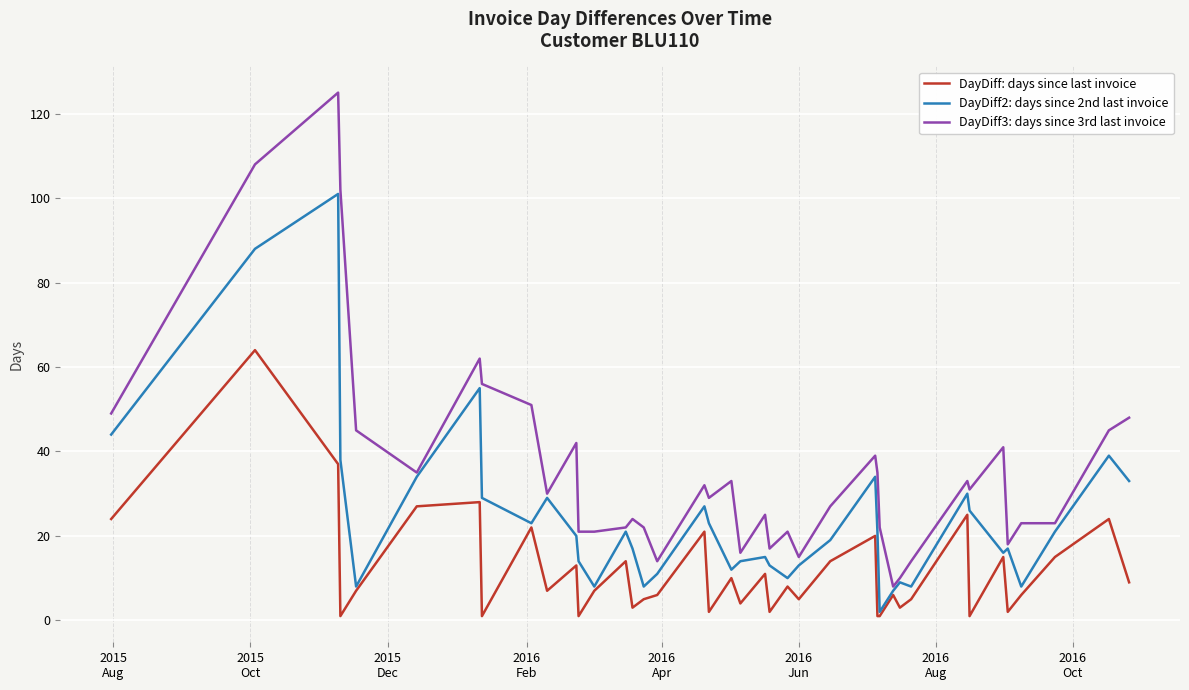

Does the chart have visible grid lines?

Yes